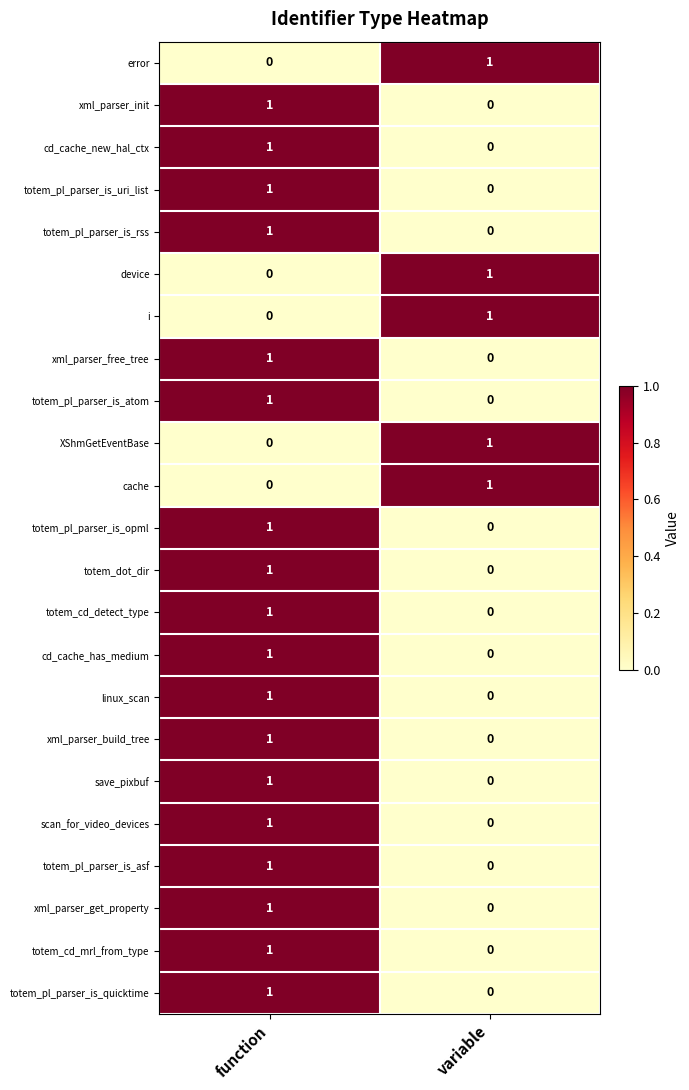

Where is xml_parser_init nearest to the value 0?

variable